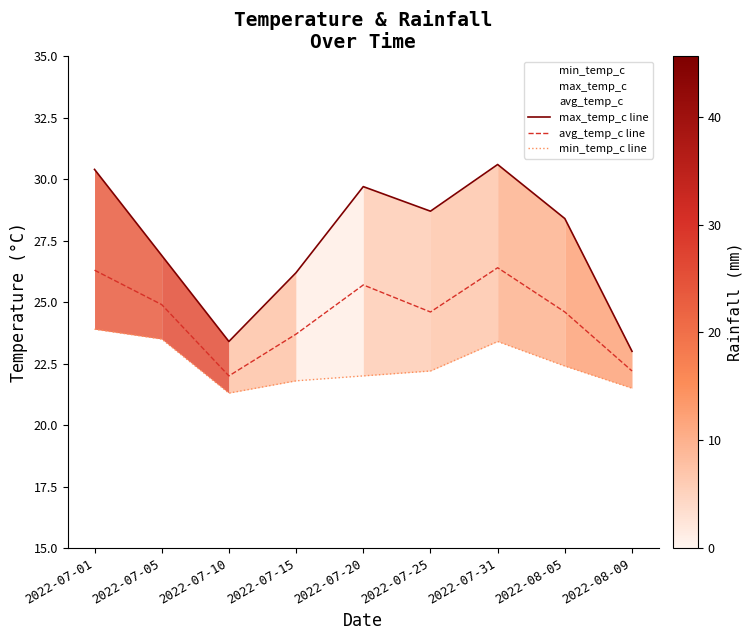

What is the label of the 7th point from the left?

2022-07-31